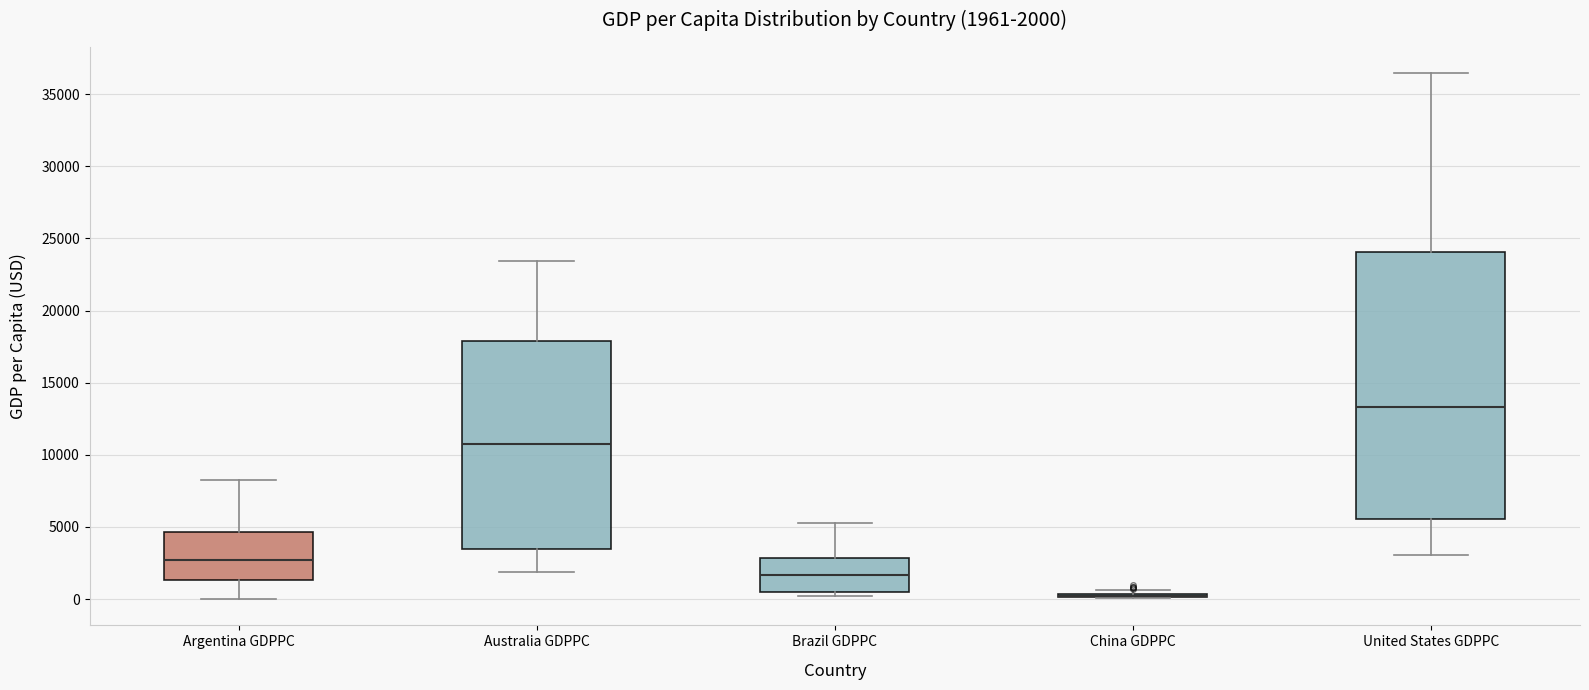

Which box is the tallest, from its lower edge to its upper edge?

United States GDPPC